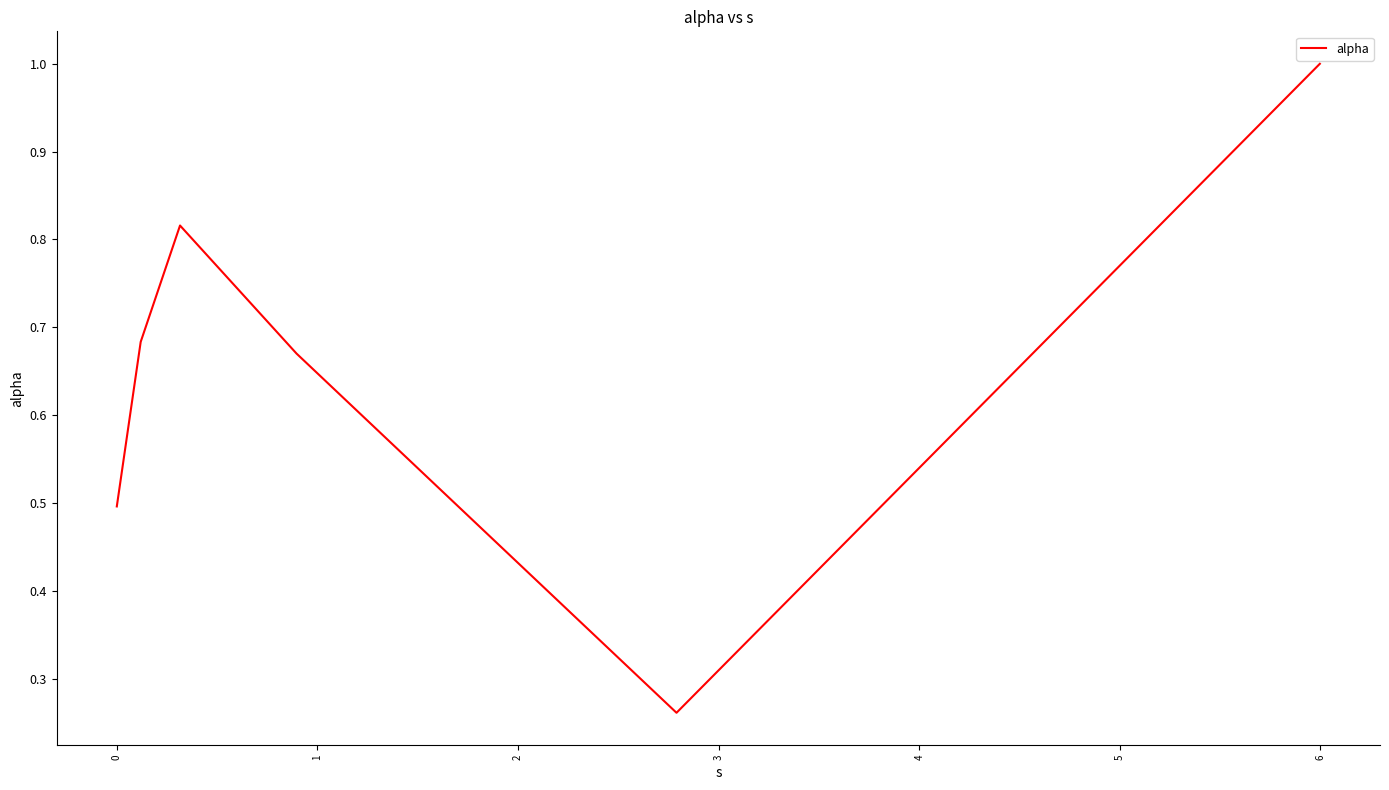

True or false: the data has more than 1 interior local peaks.

False